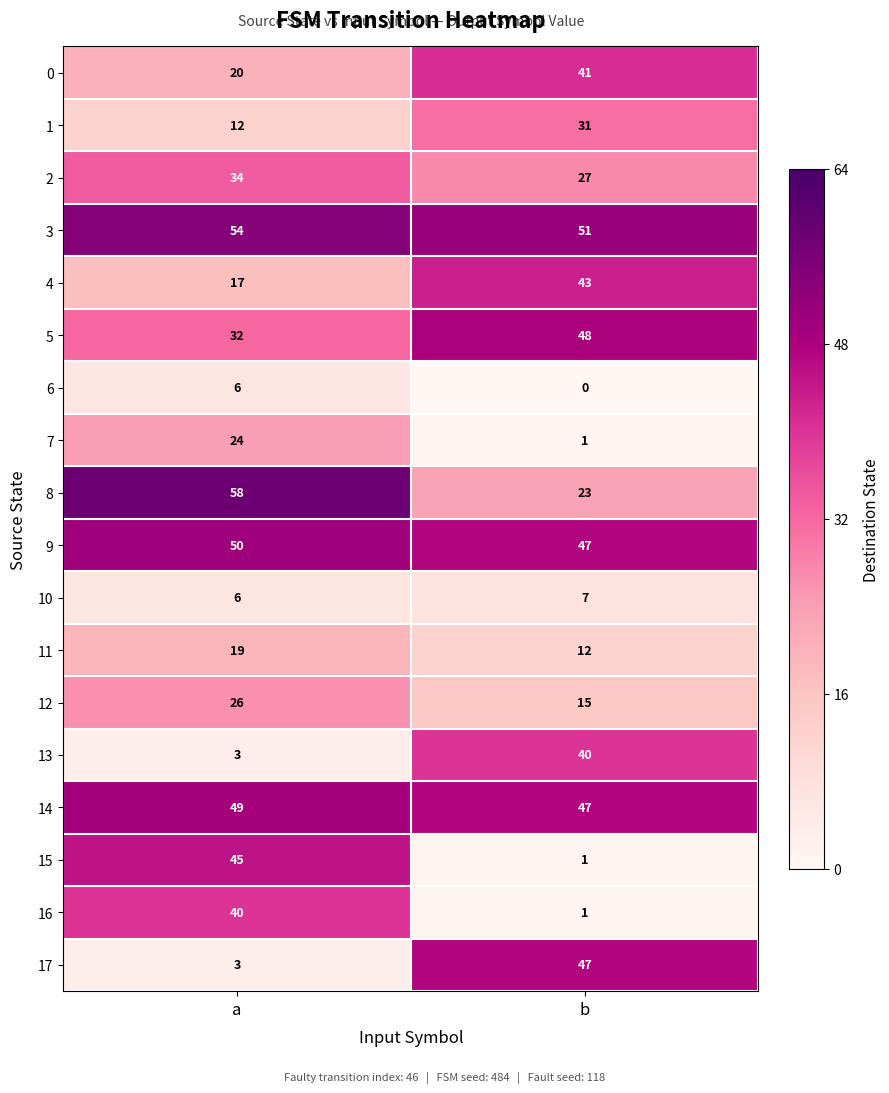

What is the greatest value displayed?

58